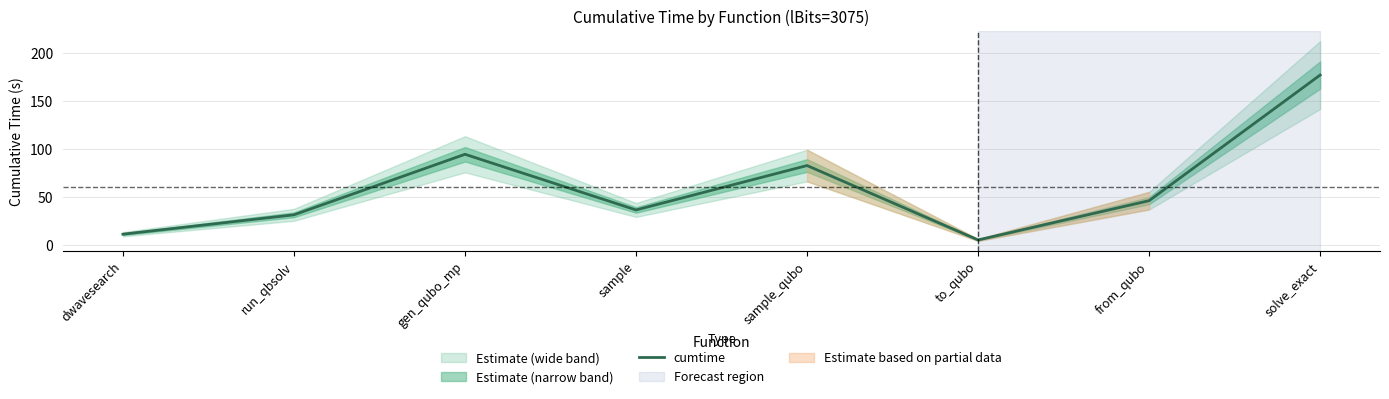

What is the sum of the values at from_qubo and sample_qubo?

128.9